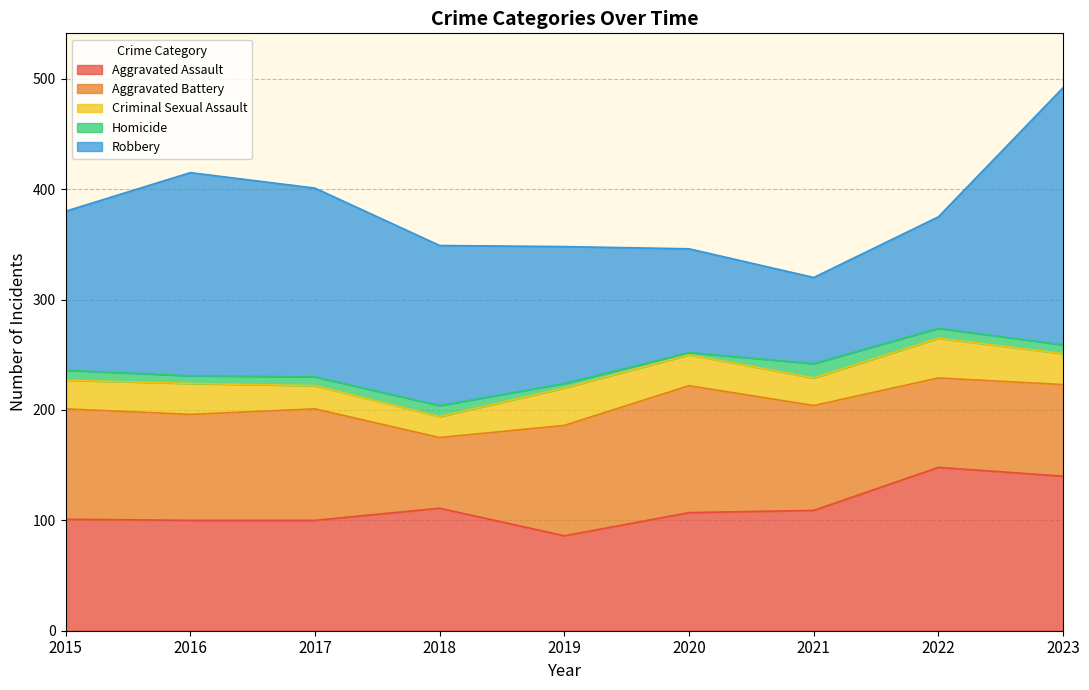

The value of Homicide at 2021 is 13. True or false?

True